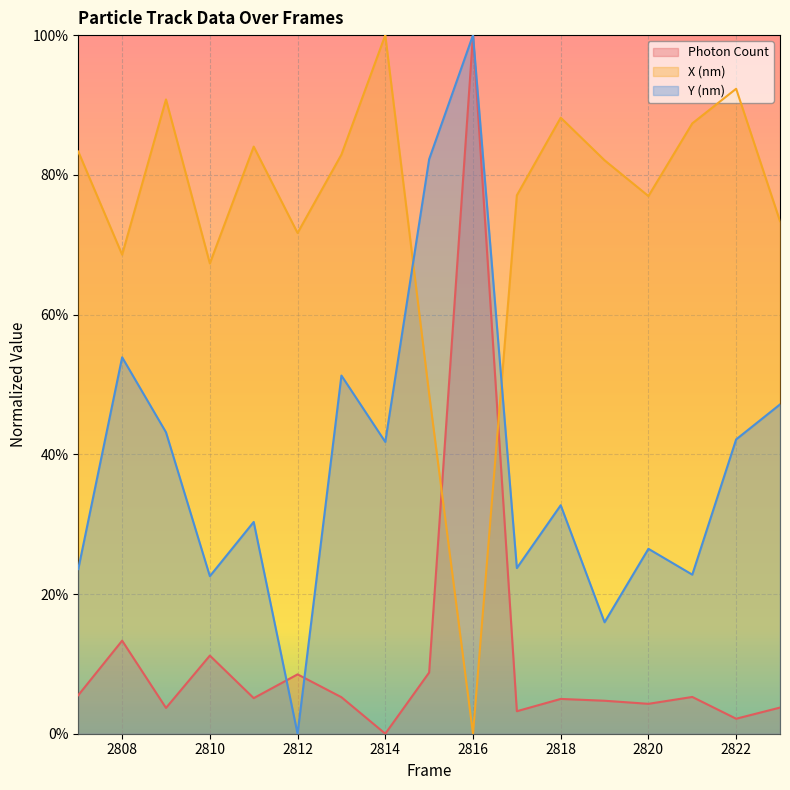

Reading right to left, list all the values displayed in this chart.

Photon Count: 2823=0.0	2822=0.0	2821=0.1	2820=0.0	2819=0.0	2818=0.0	2817=0.0	2816=1.0	2815=0.1	2814=0.0	2813=0.1	2812=0.1	2811=0.1	2810=0.1	2809=0.0	2808=0.1	2807=0.1
X (nm): 2823=0.7	2822=0.9	2821=0.9	2820=0.8	2819=0.8	2818=0.9	2817=0.8	2816=0.0	2815=0.5	2814=1.0	2813=0.8	2812=0.7	2811=0.8	2810=0.7	2809=0.9	2808=0.7	2807=0.8
Y (nm): 2823=0.5	2822=0.4	2821=0.2	2820=0.3	2819=0.2	2818=0.3	2817=0.2	2816=1.0	2815=0.8	2814=0.4	2813=0.5	2812=0.0	2811=0.3	2810=0.2	2809=0.4	2808=0.5	2807=0.2